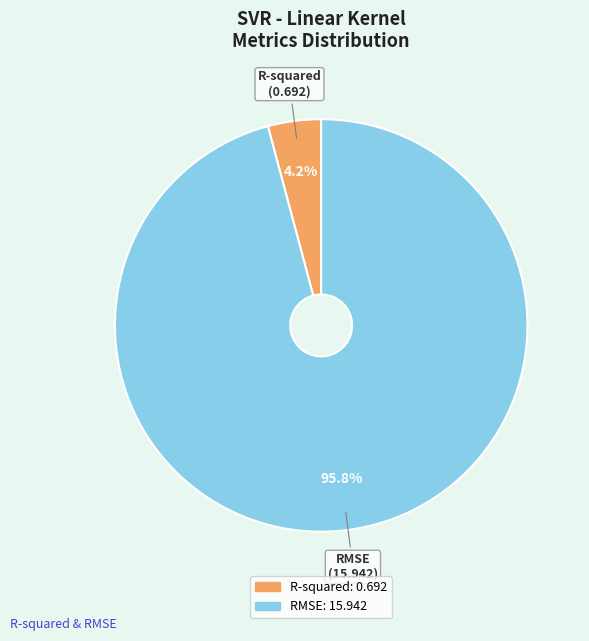

To the nearest percent, what portion does RMSE represent?

96%